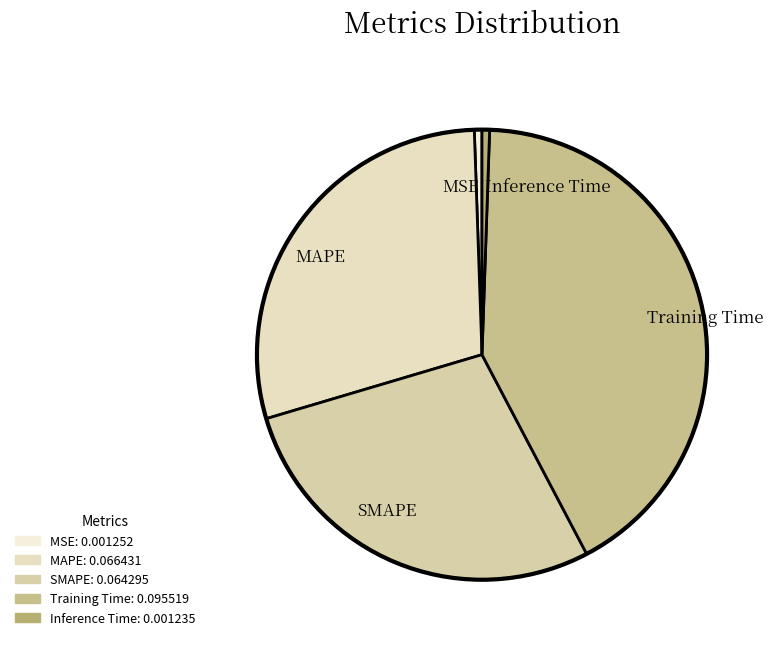

Which has a higher value, SMAPE or Training Time?

Training Time